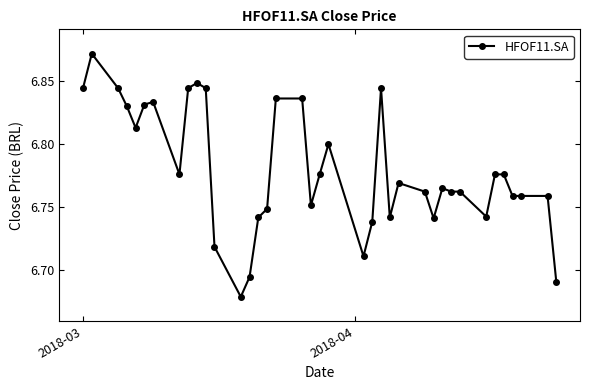

How many categories are shown in the chart?

38